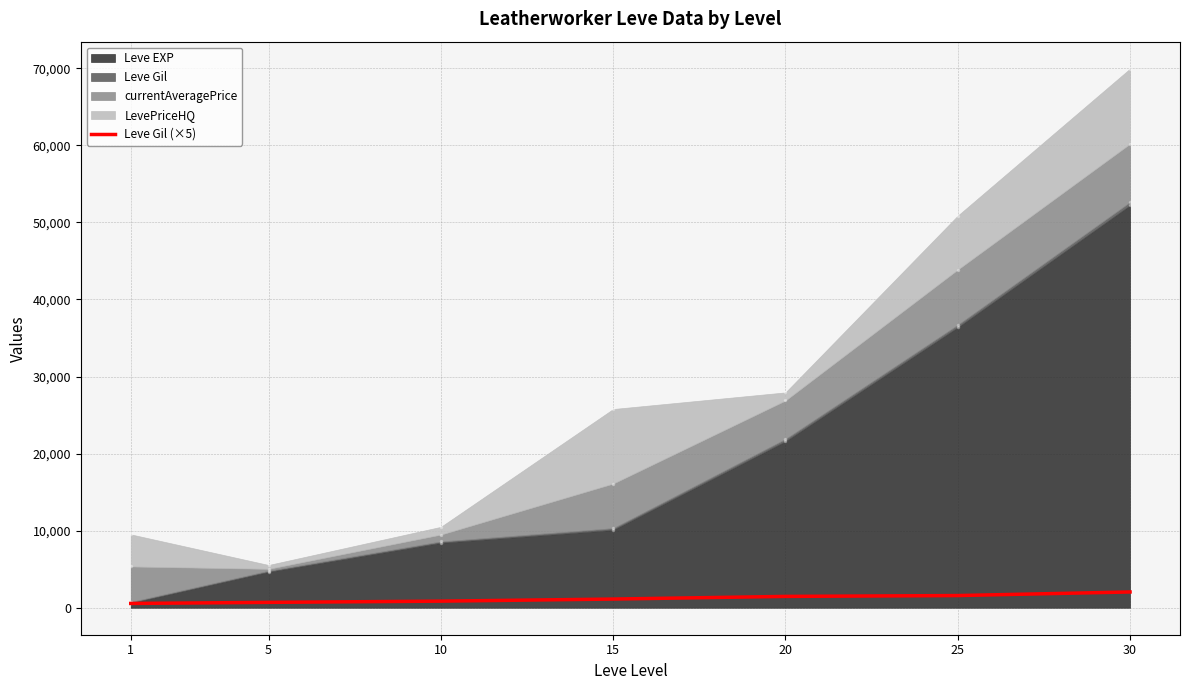

The value at 25 is 1585. True or false?

True